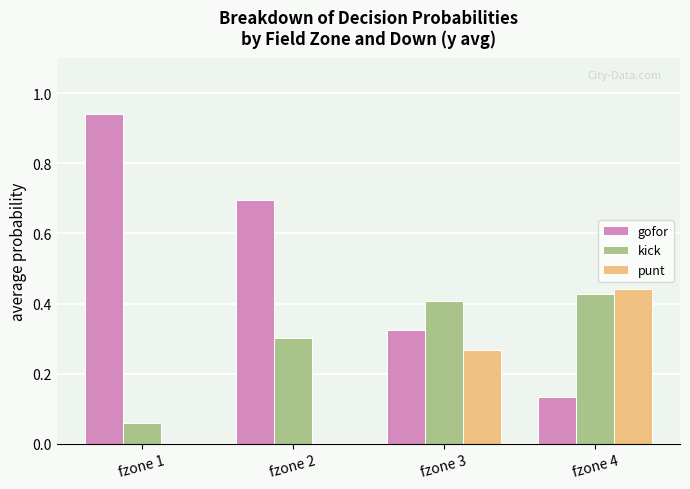

At which label does gofor reach its peak?

fzone 1